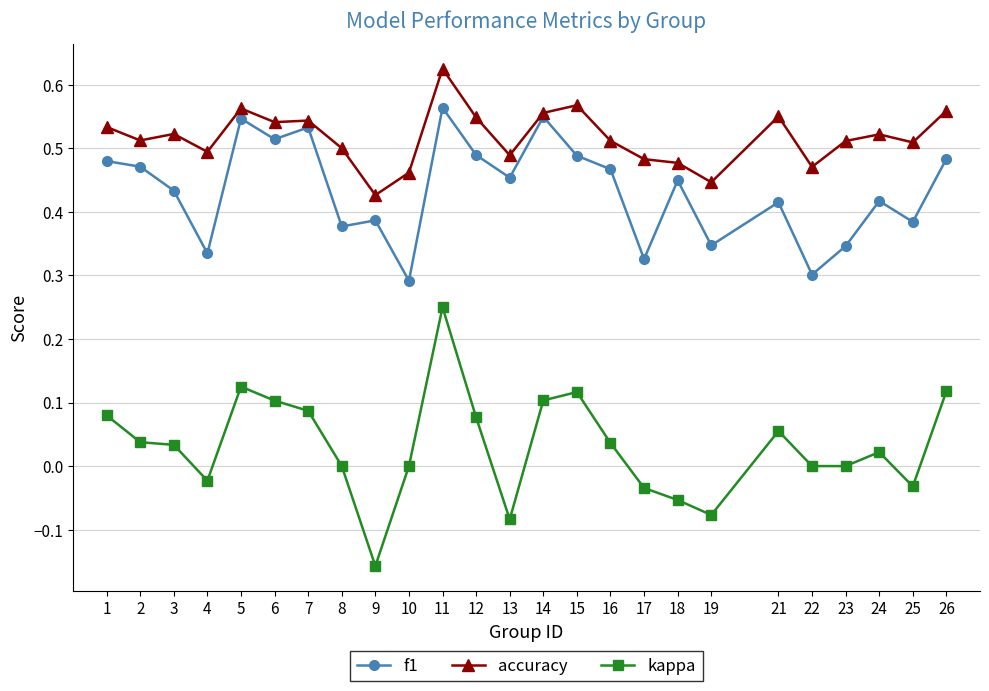

True or false: f1 has more than 0 points higher than both neighbors.

True